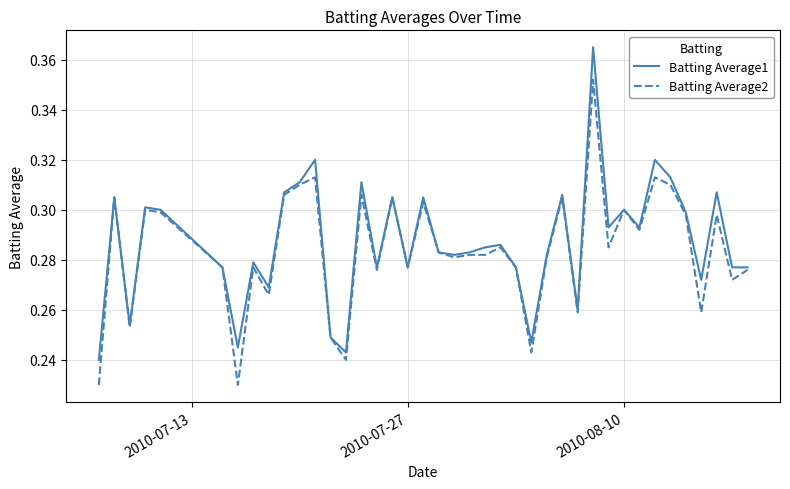

Rank the series by their maximum value, from lowest to highest.

Batting Average2, Batting Average1